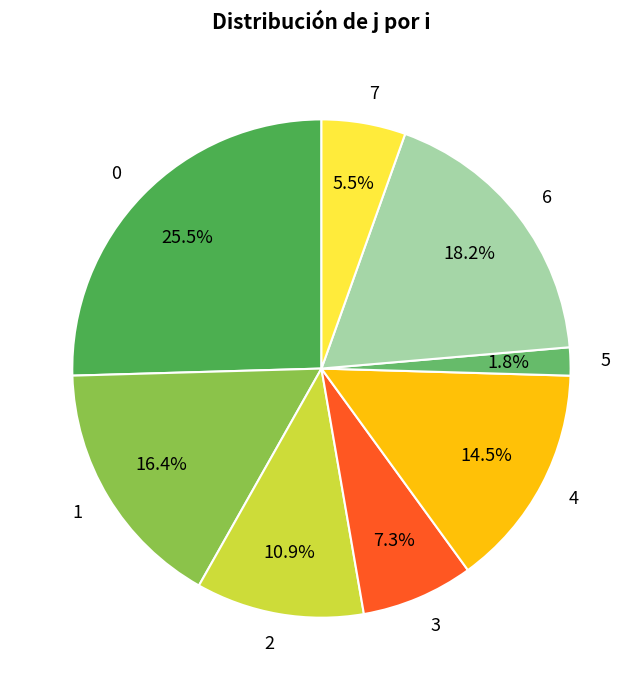

To the nearest percent, what is the difference between the largest and smallest slice percentages?

24%